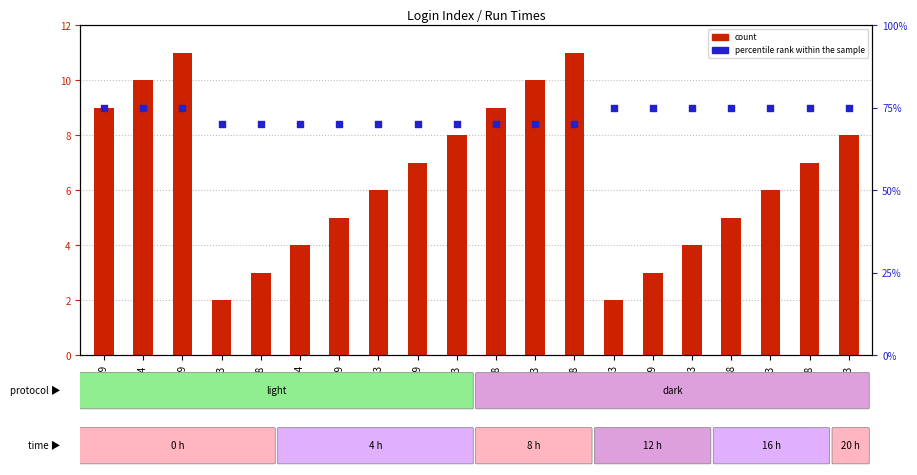

Which series reaches the minimum Y coordinate?

count